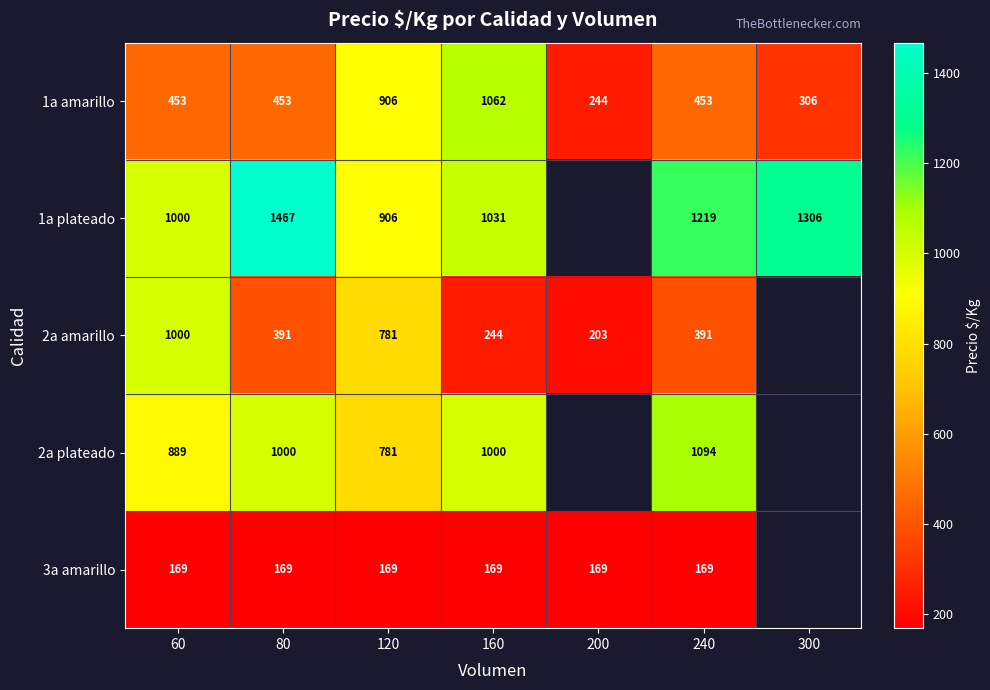

What is the total value across all series at 160?

3506